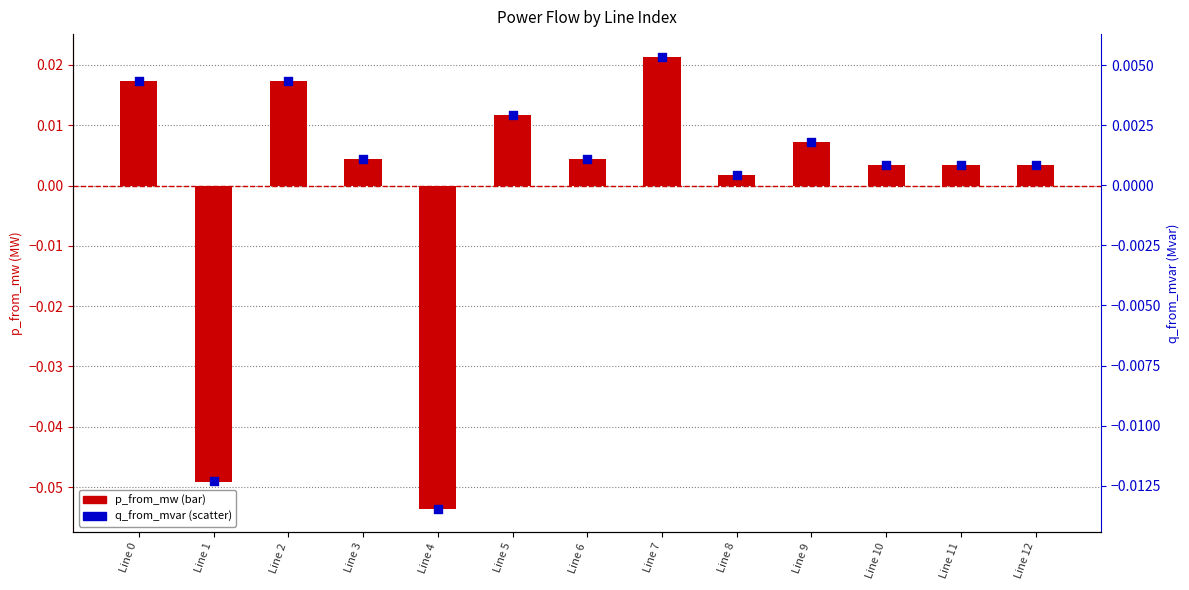

What are all the series names shown in the legend?

p_from_mw, q_from_mvar